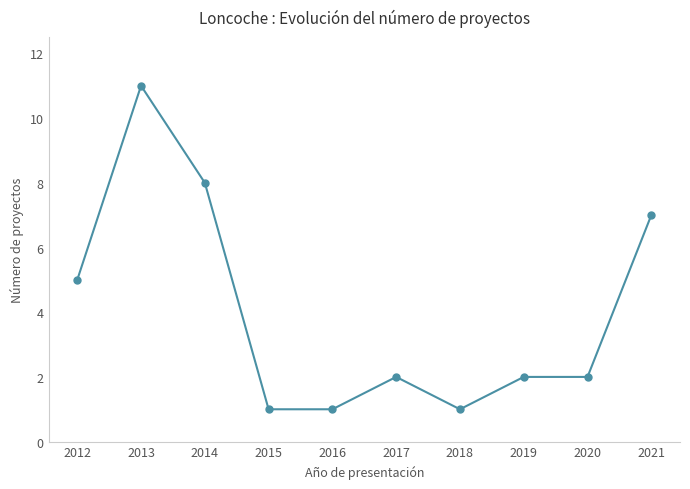

True or false: there are more than 1 points higher than both neighbors.

True